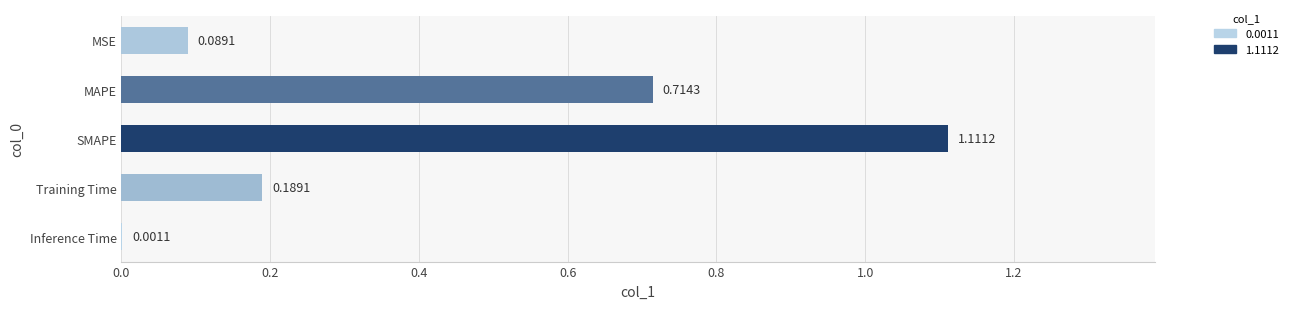

At which category does the chart reach its peak across all series?

SMAPE